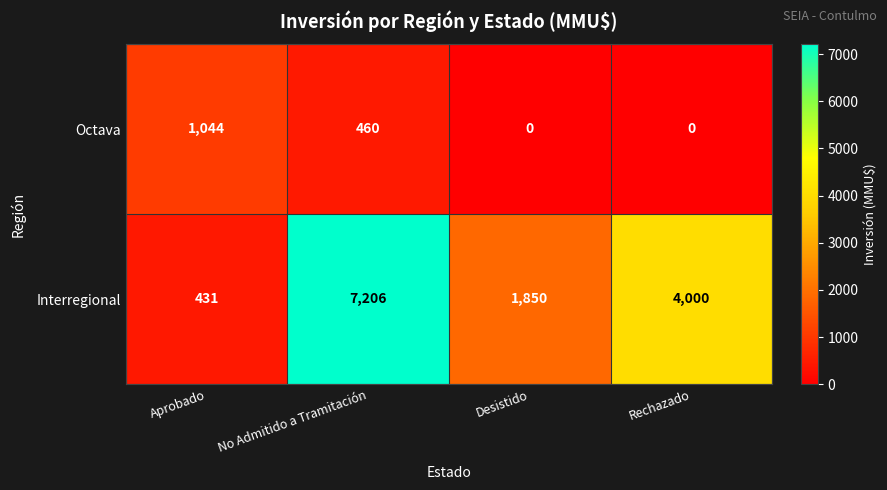

Where is Octava nearest to the value 522?

No Admitido a Tramitación